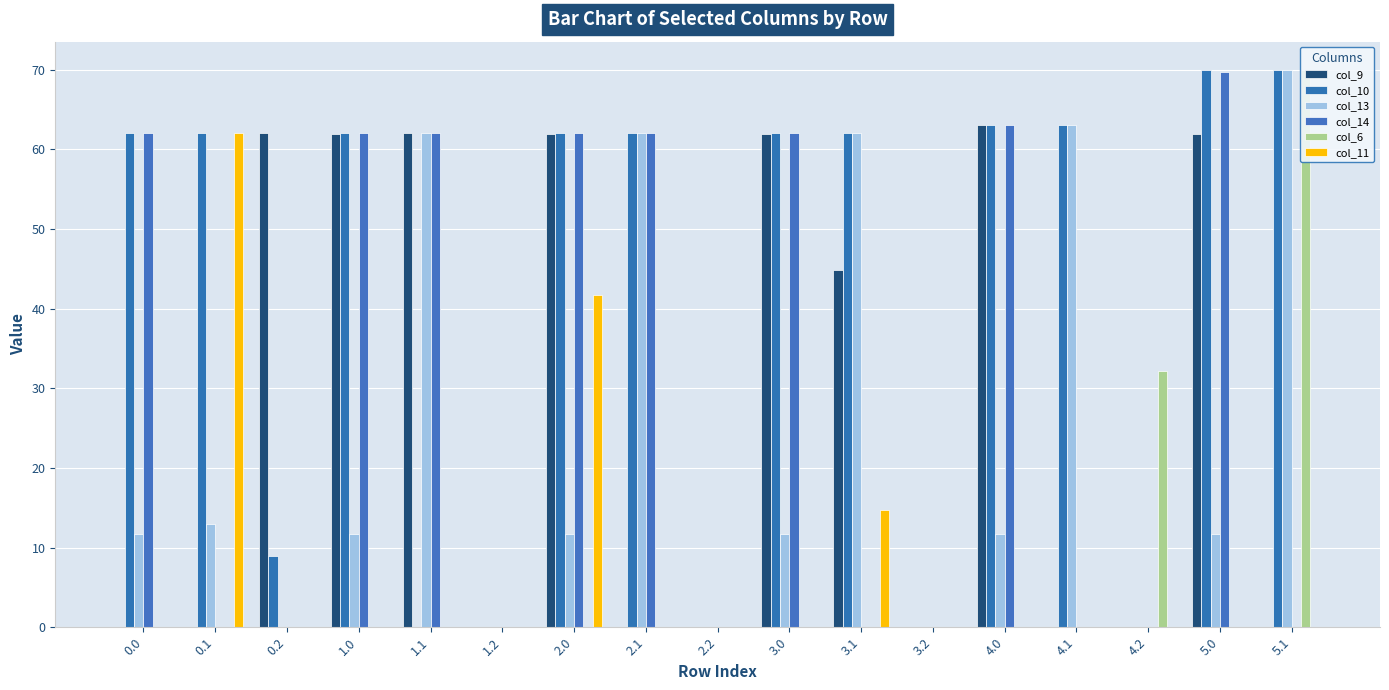

How many distinct data groups are displayed?

6